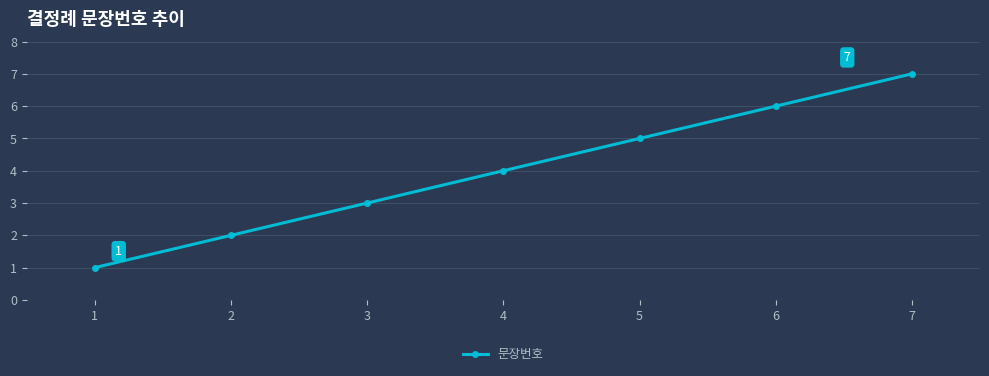

Reading left to right, what are all the values shown in this chart?

1=1	2=2	3=3	4=4	5=5	6=6	7=7